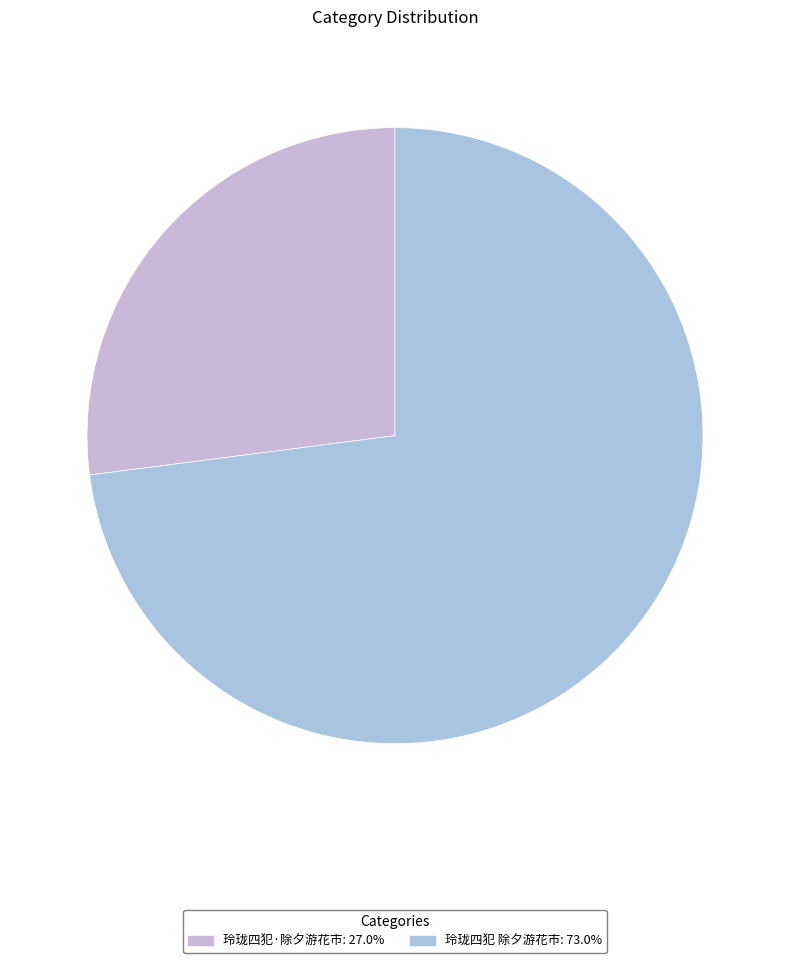

Is the sum of 玲珑四犯·除夕游花市 and 玲珑四犯 除夕游花市 greater than half?

Yes